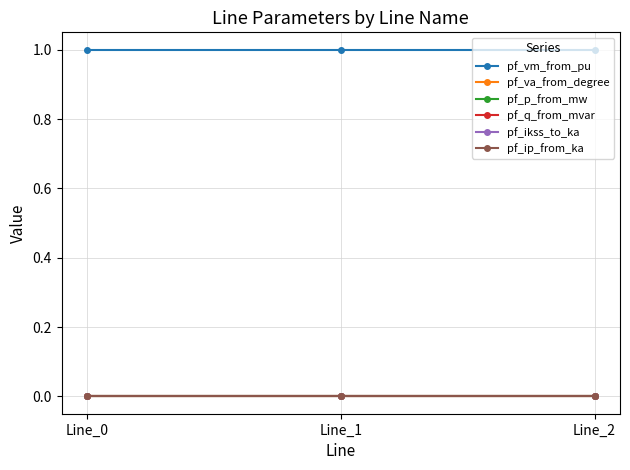

What is the spread (max minus min) of values at Line_0?

1.0